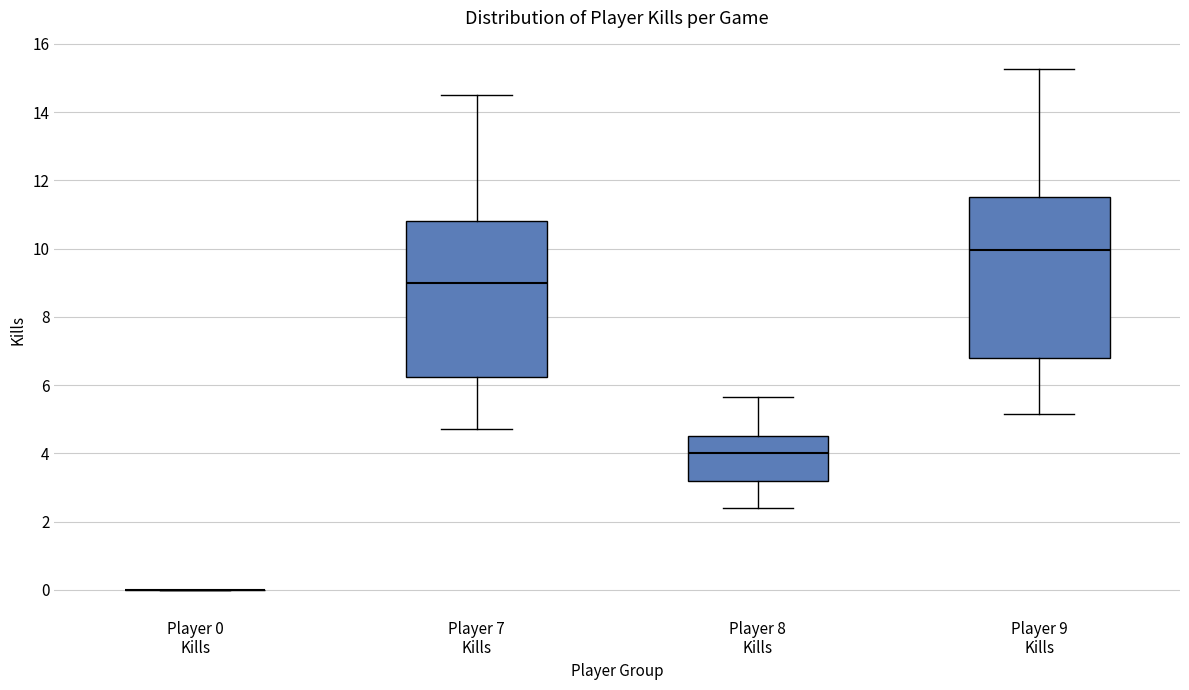

Reading left to right, transcribe this box plot: for each box, give where its median line is, the range the box spans, and where its two whiskers end, as read against the y-axis. The values are not printed on the chart, so give them approximately, as read against the axis.

Player 0 Kills: box collapsed to a line at 0.0, whiskers 0.0 to 0.0
Player 7 Kills: median 9.0, box 6.2 to 10.8, whiskers 4.8 to 14.6
Player 8 Kills: median 4.0, box 3.2 to 4.6, whiskers 2.4 to 5.6
Player 9 Kills: median 10.0, box 6.8 to 11.6, whiskers 5.2 to 15.2